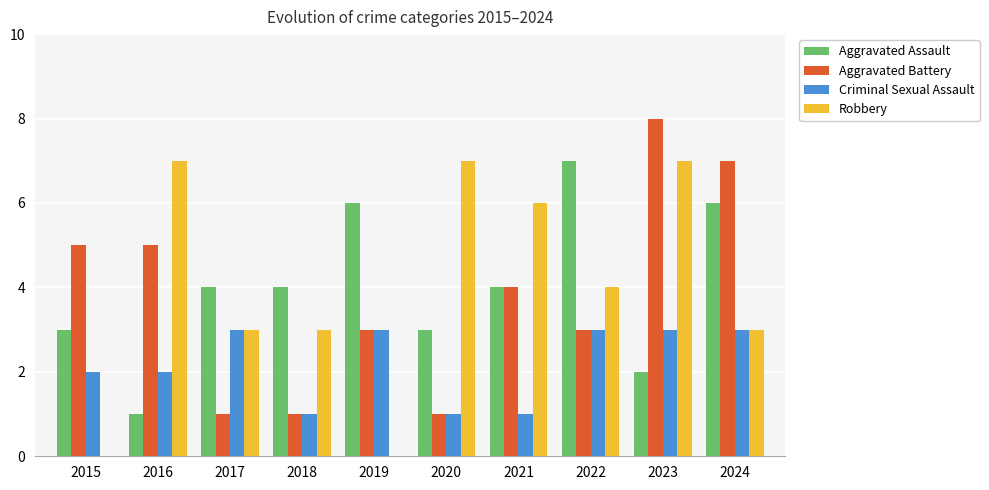

What is the maximum value for Aggravated Battery?

8